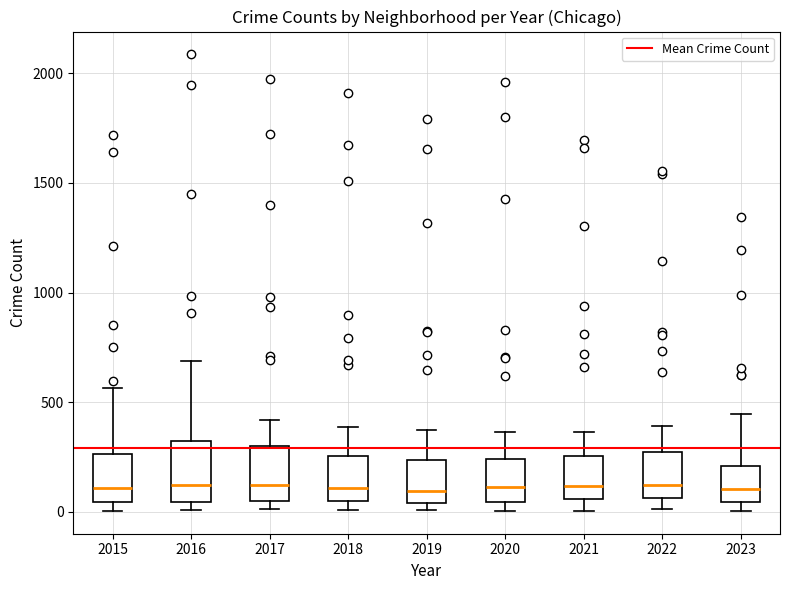

Reading left to right, read every box against the y-axis: the position of its median line, the range the box covers, and the ends of its whiskers. The values are not printed on the chart, so give them approximately, as read against the axis.

2015: median 100, box 50 to 250, whiskers 0 to 550
2016: median 150, box 50 to 300, whiskers 0 to 700
2017: median 100, box 50 to 300, whiskers 0 to 400
2018: median 100, box 50 to 250, whiskers 0 to 400
2019: median 100, box 50 to 250, whiskers 0 to 400
2020: median 100, box 50 to 250, whiskers 0 to 350
2021: median 100, box 50 to 250, whiskers 0 to 350
2022: median 100, box 50 to 250, whiskers 0 to 400
2023: median 100, box 50 to 200, whiskers 0 to 450